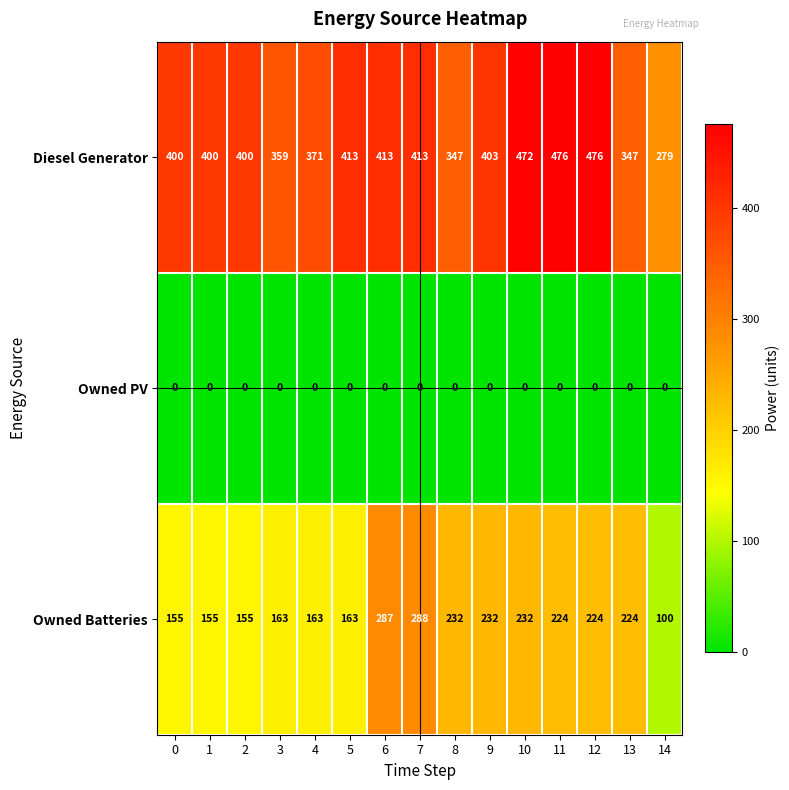

Which series has the largest total across all categories?

Diesel Generator